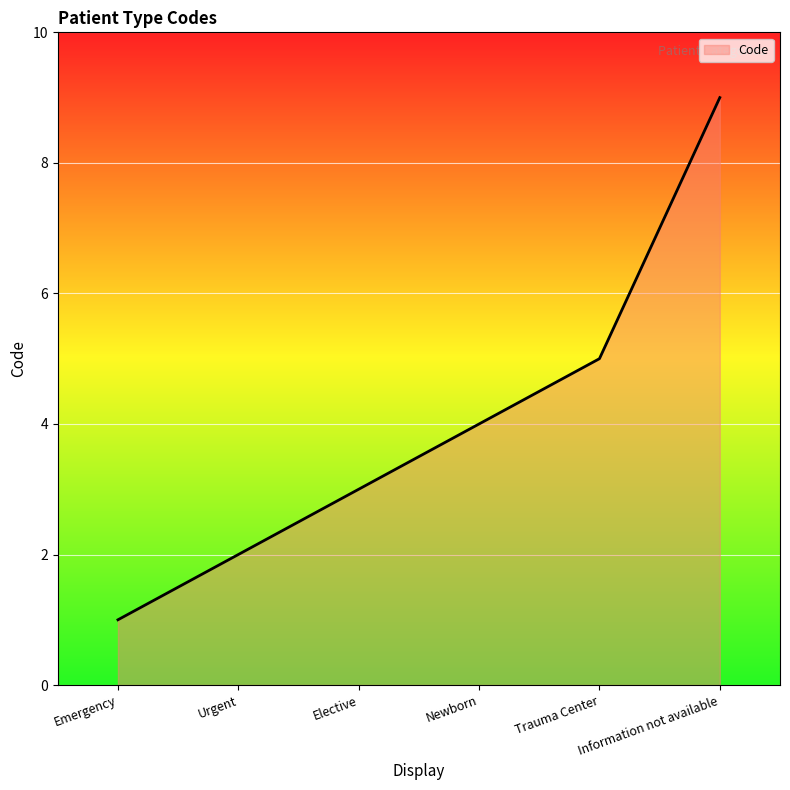

What position from the left is Elective?

3